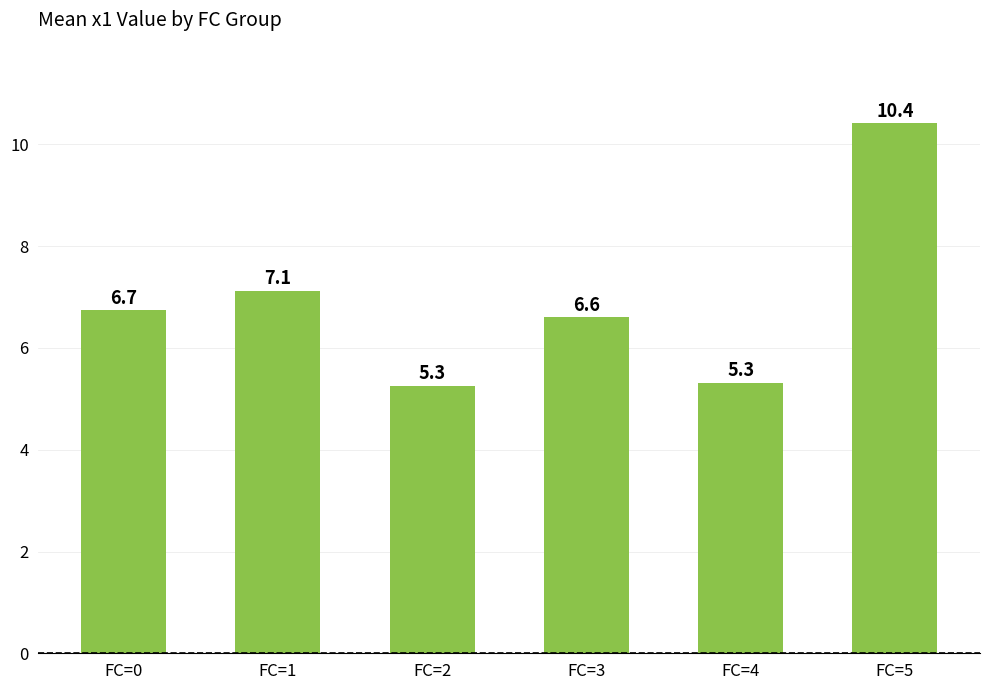

What is the value of the 6th bar from the left?

10.4